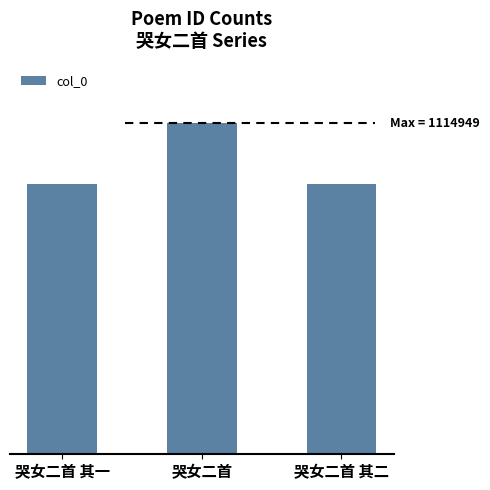

List the labels in order of value, smallest first.

哭女二首 其二, 哭女二首 其一, 哭女二首